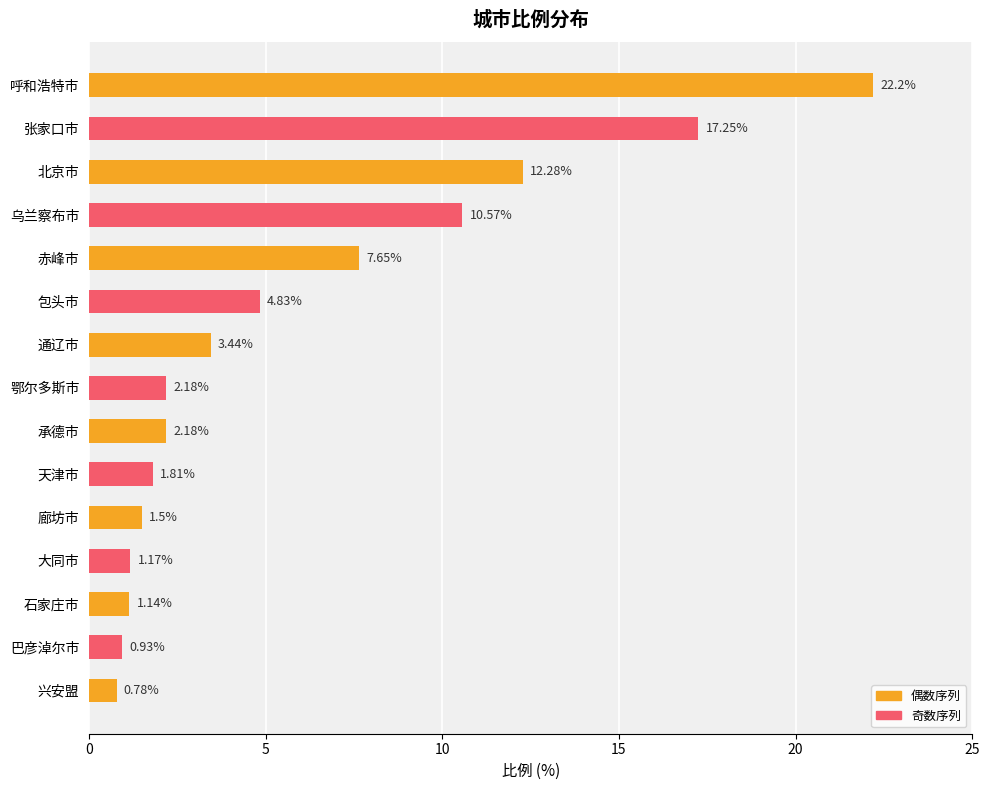

What is the change in value from 呼和浩特市 to 通辽市?

-18.8